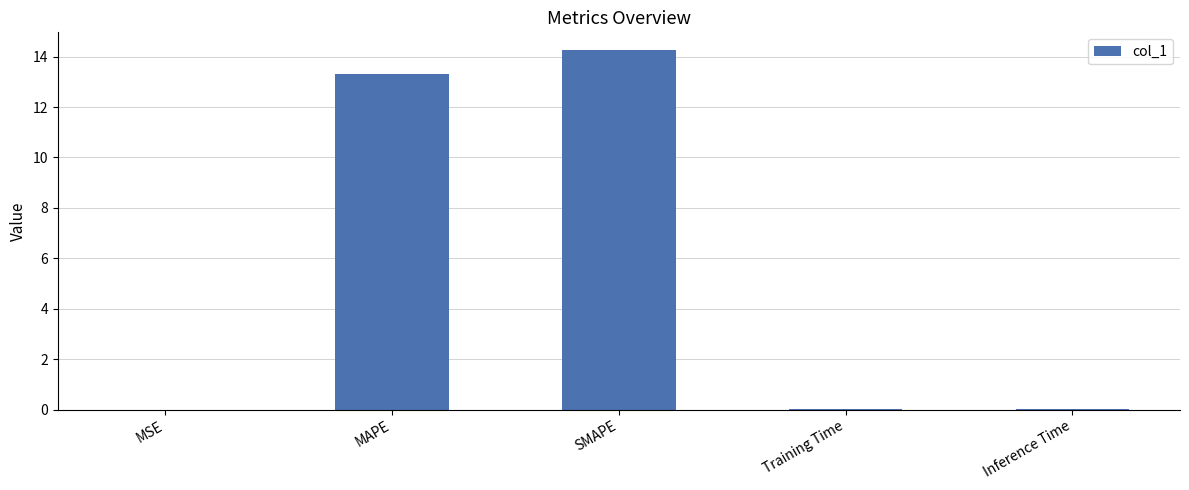

What is the sum of all values?

27.6